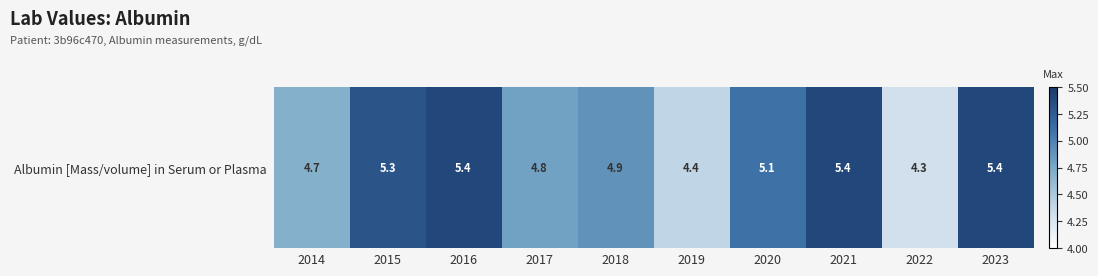

Approximately how many times larger is the value at 2021 compared to 2014?

1.1